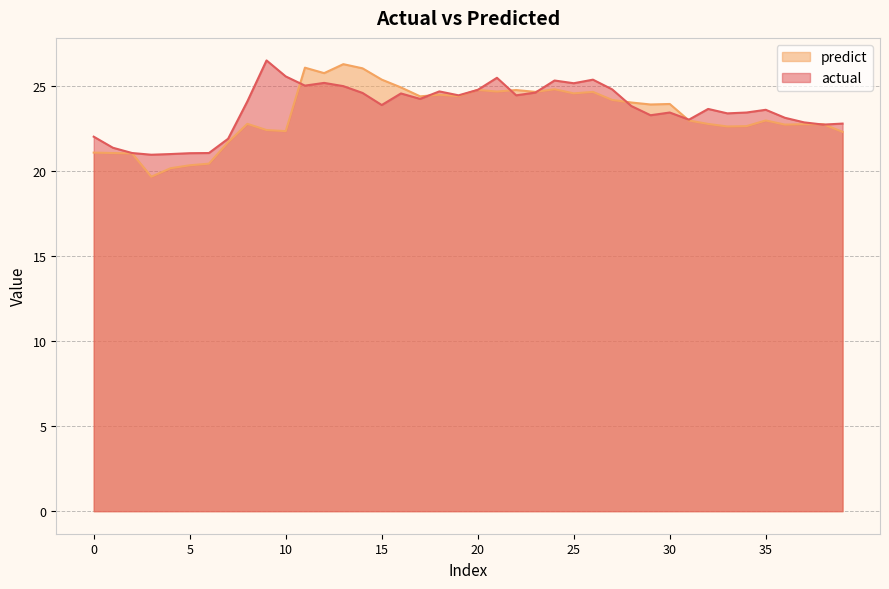

What is the sum of the predict values at 7 and 9?

44.1